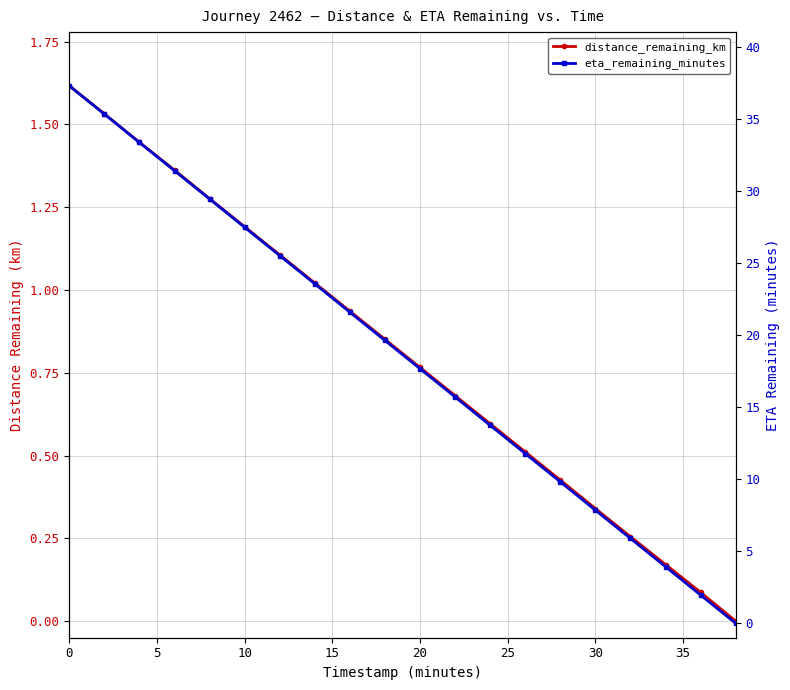

Which series has the largest total across all categories?

eta_remaining_minutes